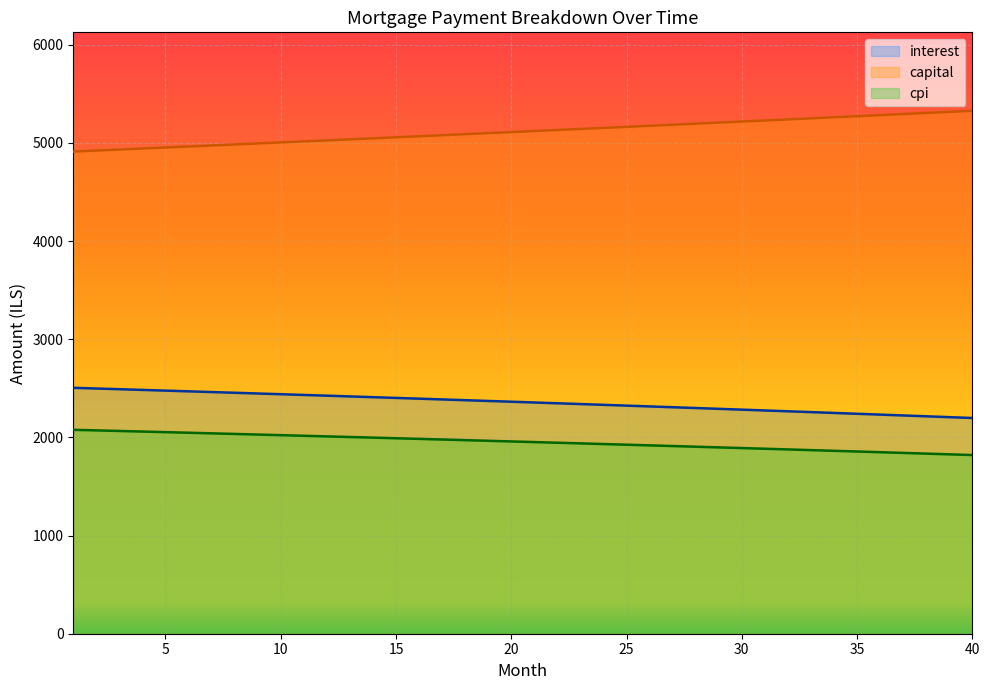

What is the maximum value shown in the chart?

5327.5